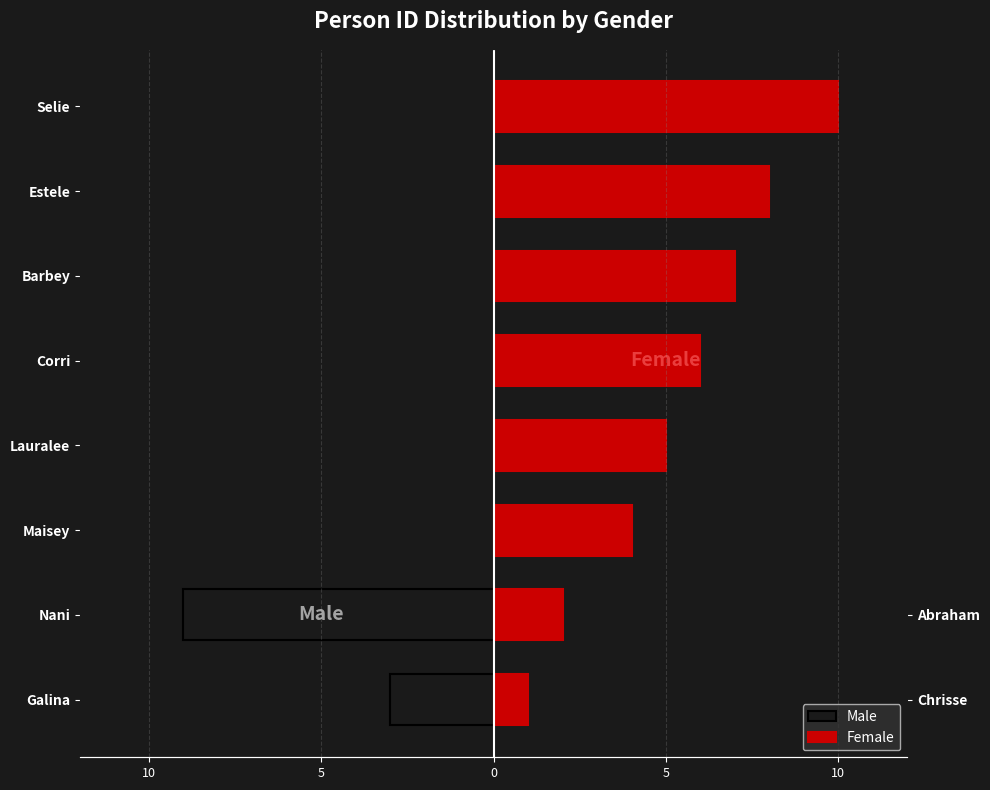

Which label corresponds to the smallest value in the chart?

Galina